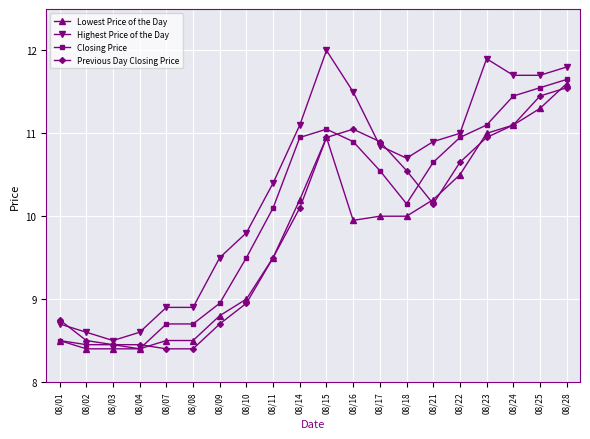

True or false: Highest Price of the Day and Closing Price intersect in this chart.

False